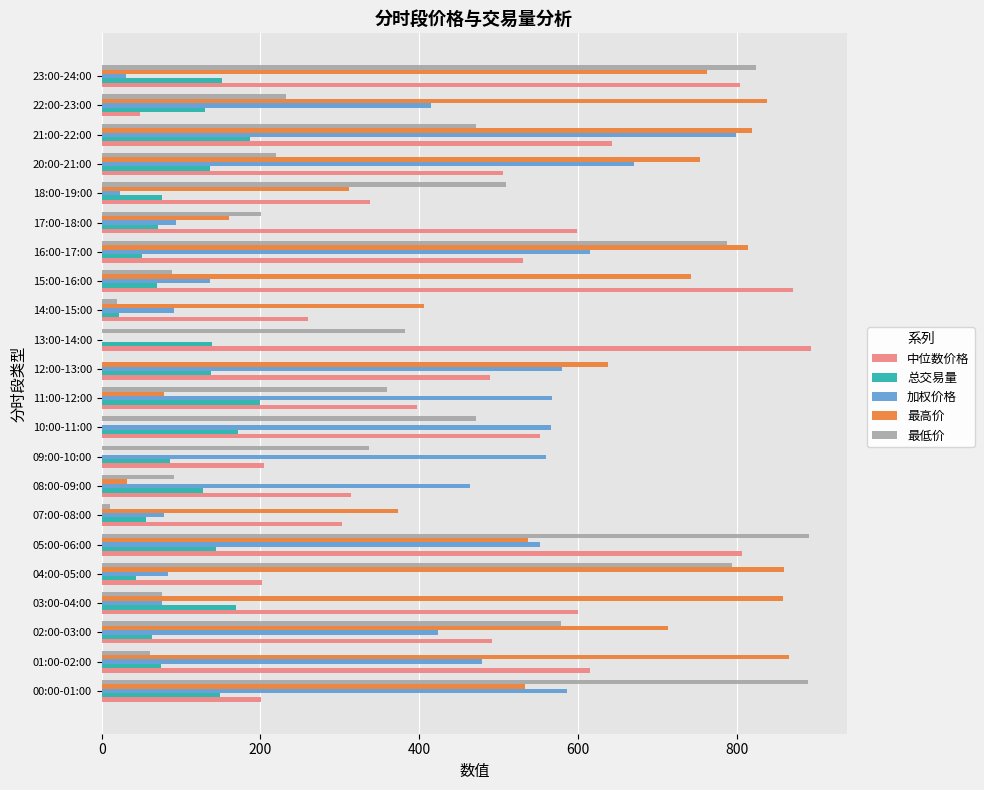

How many values in 加权价格 are above zero?

21